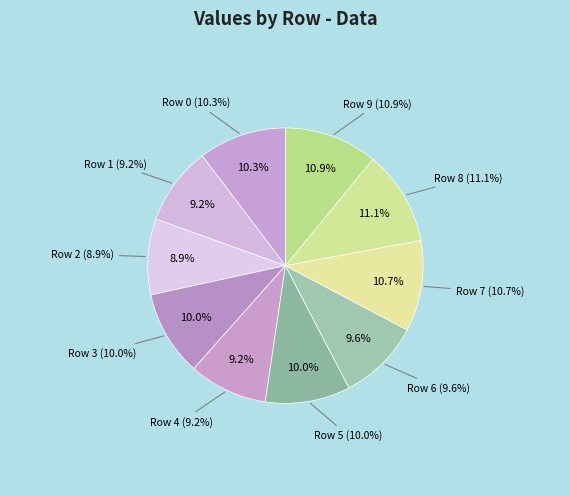

How many segments does this pie chart have?

10